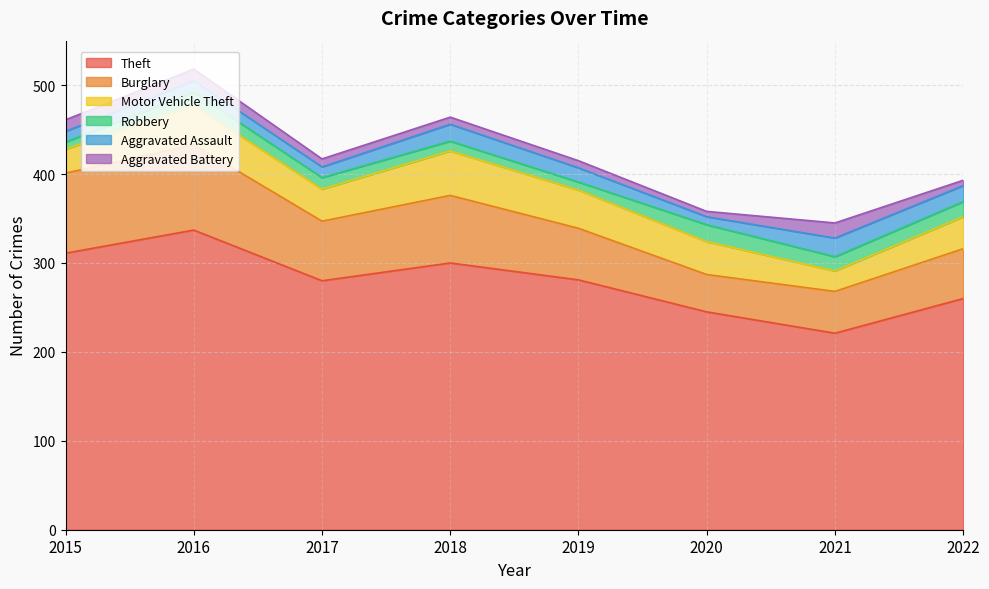

What is the difference between the second highest and second lowest values in the Aggravated Assault series?

7